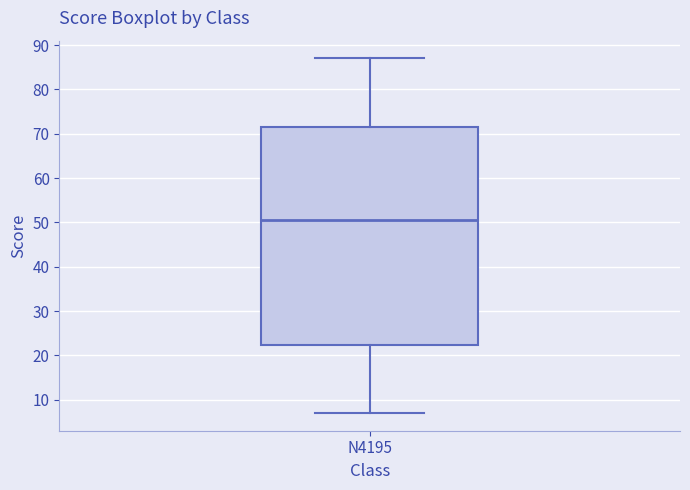

Transcribe this box plot: give where the median line is, the range the box spans, and where the two whiskers end, as read against the y-axis. The values are not printed on the chart, so give them approximately, as read against the axis.

median 51, box 22 to 72, whiskers 7 to 87